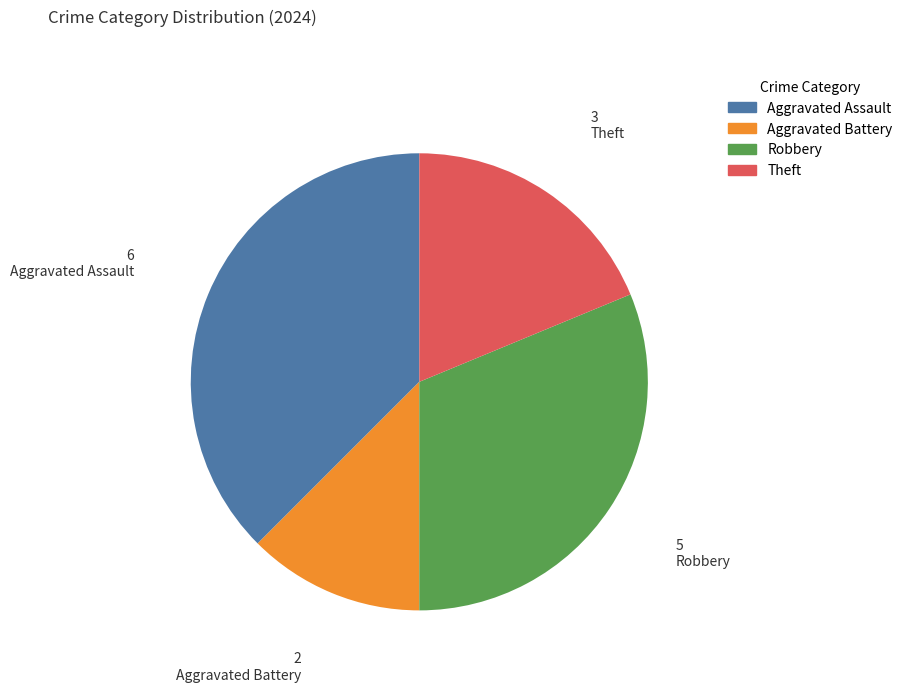

Rank the categories by value from highest to lowest.

Aggravated Assault, Robbery, Theft, Aggravated Battery